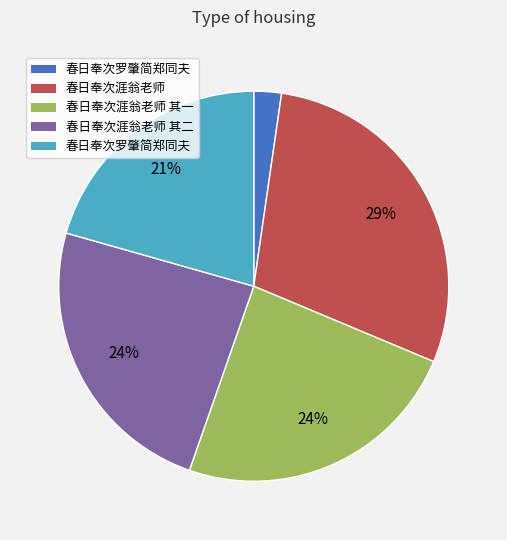

Does any single category account for the majority?

No